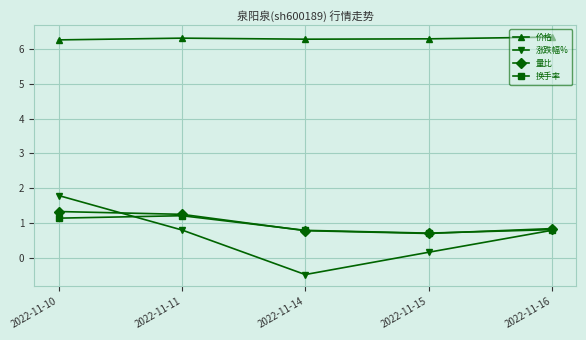

How many interior local valleys does the 涨跌幅% series have?

1